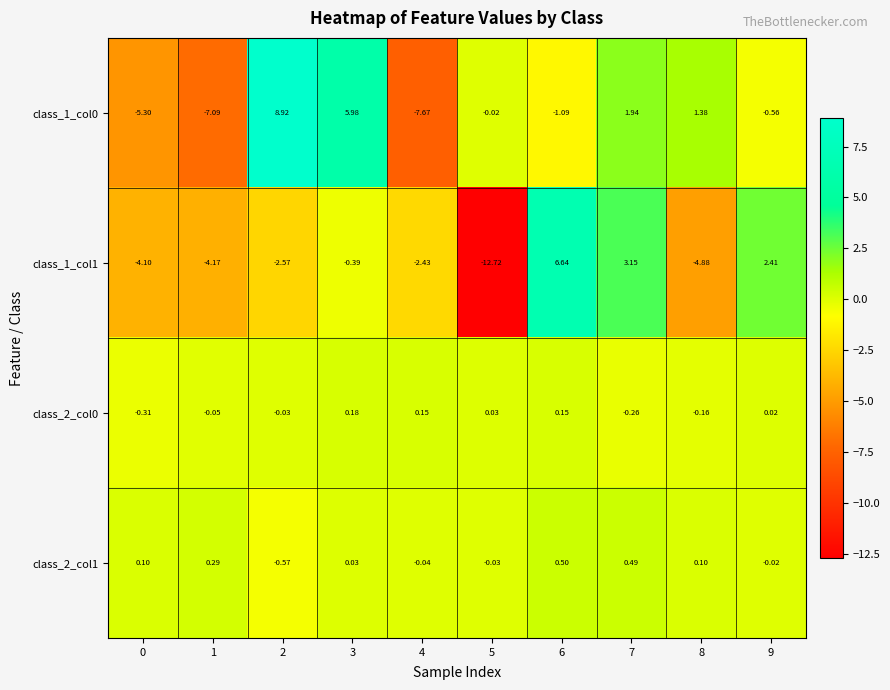

How many series are shown in this chart?

4